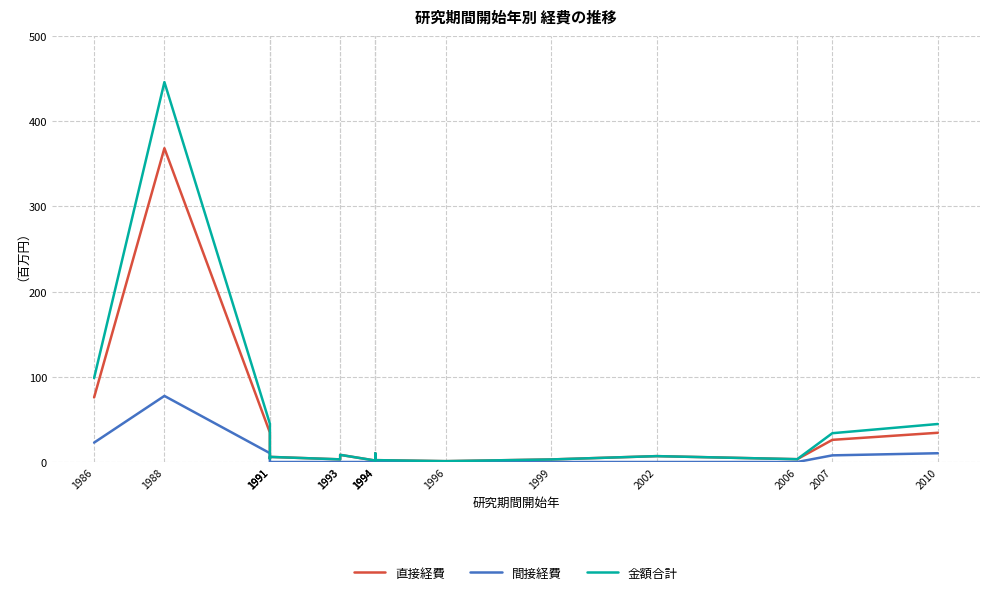

What is the difference between the 金額合計 values at 2010 and 2006?

41.3